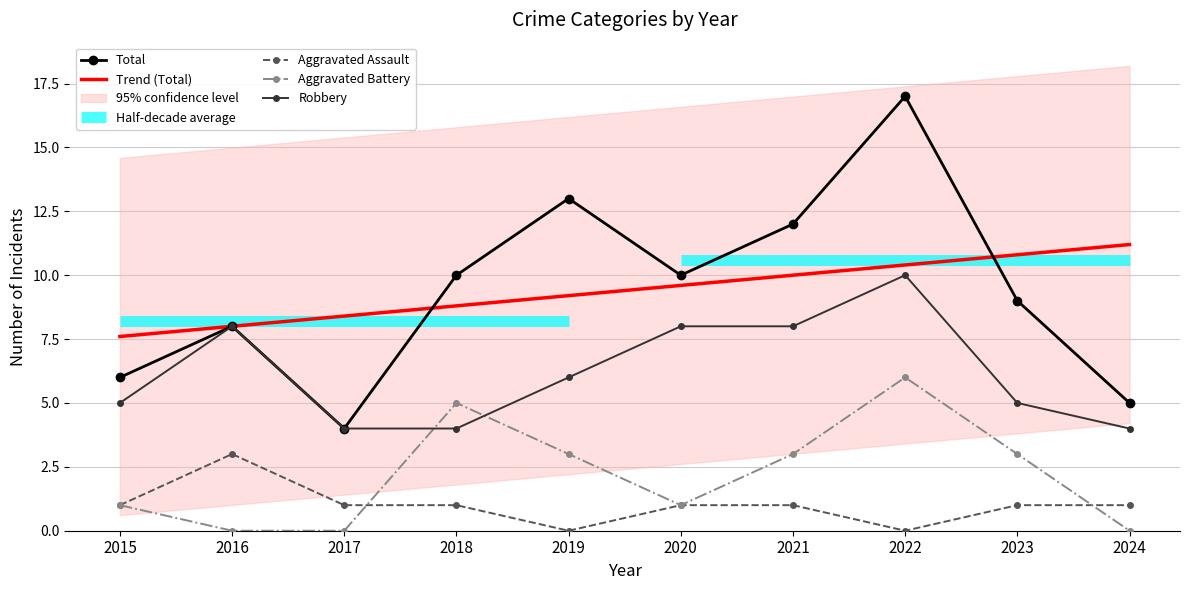

Is the value of Total at 2020 greater than the value of Trend (Total) at 2016?

Yes